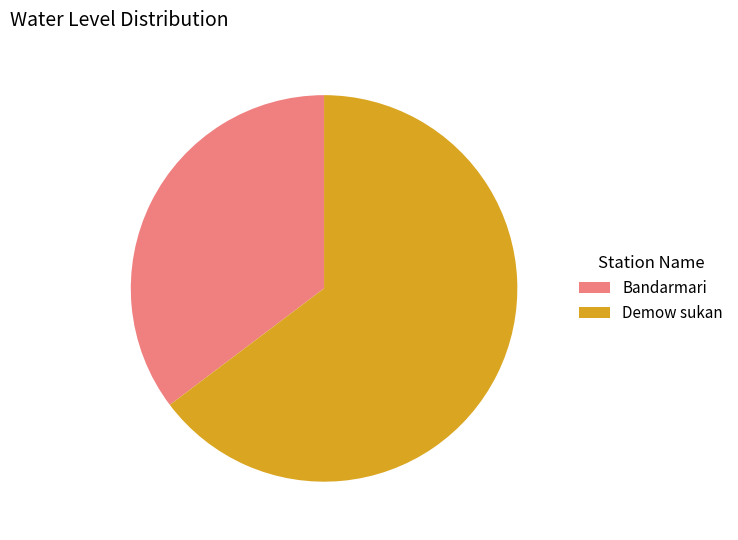

Which has a higher value, Bandarmari or Demow sukan?

Demow sukan